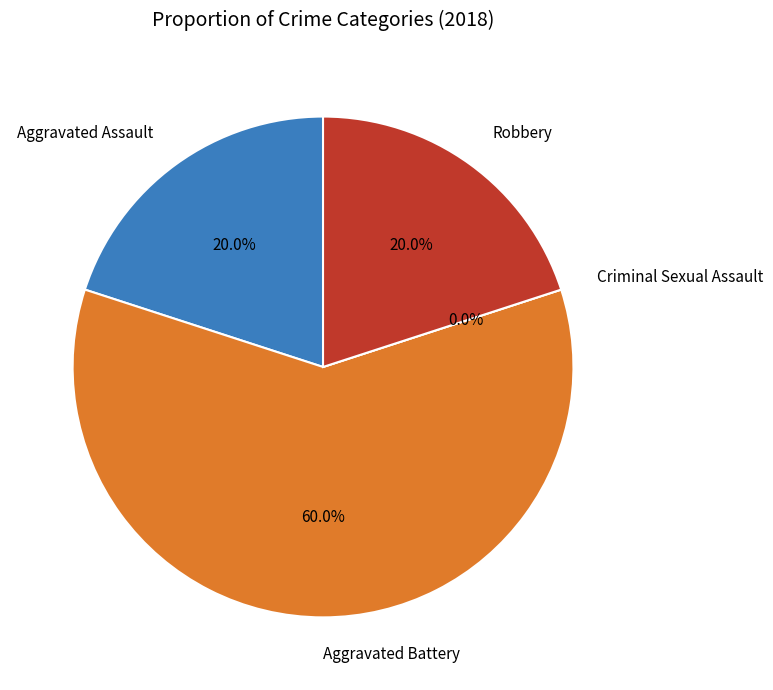

Does any single category account for the majority?

Yes